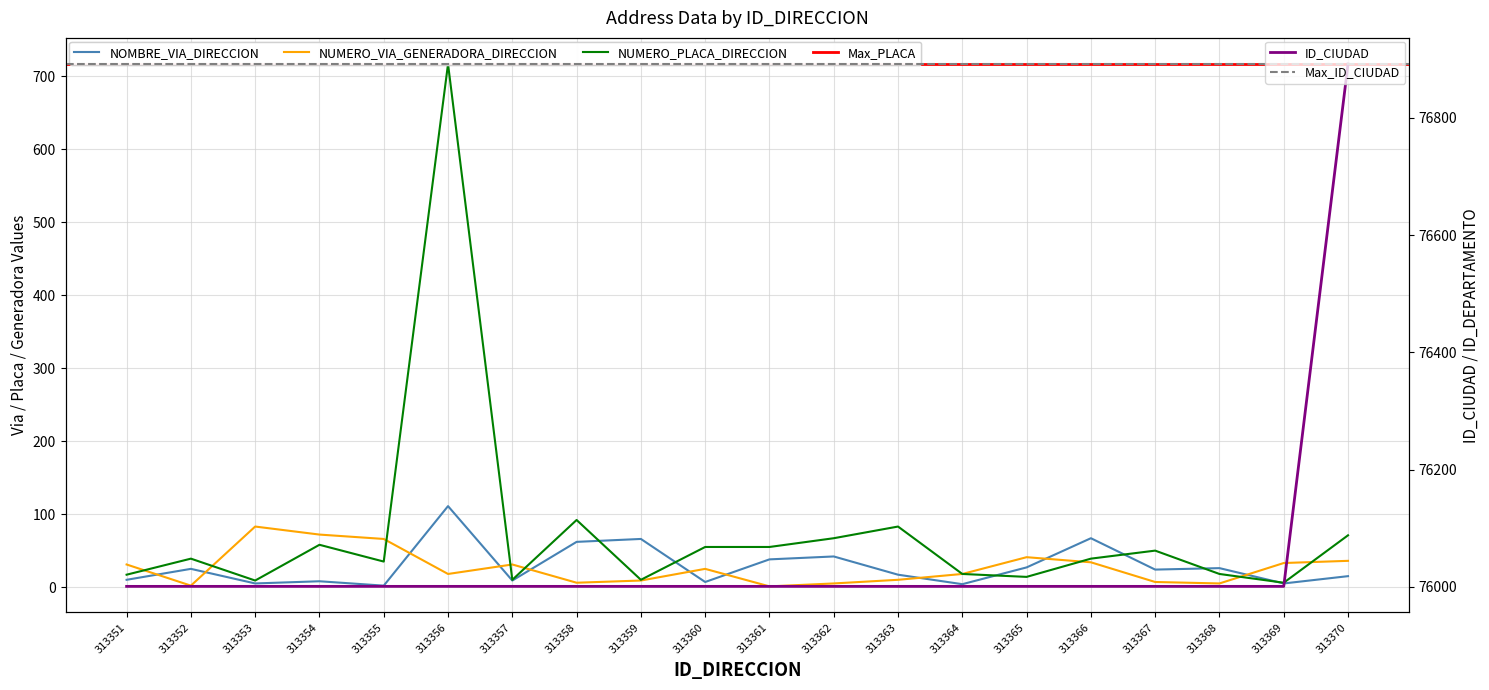

Which series has the largest total across all categories?

ID_CIUDAD